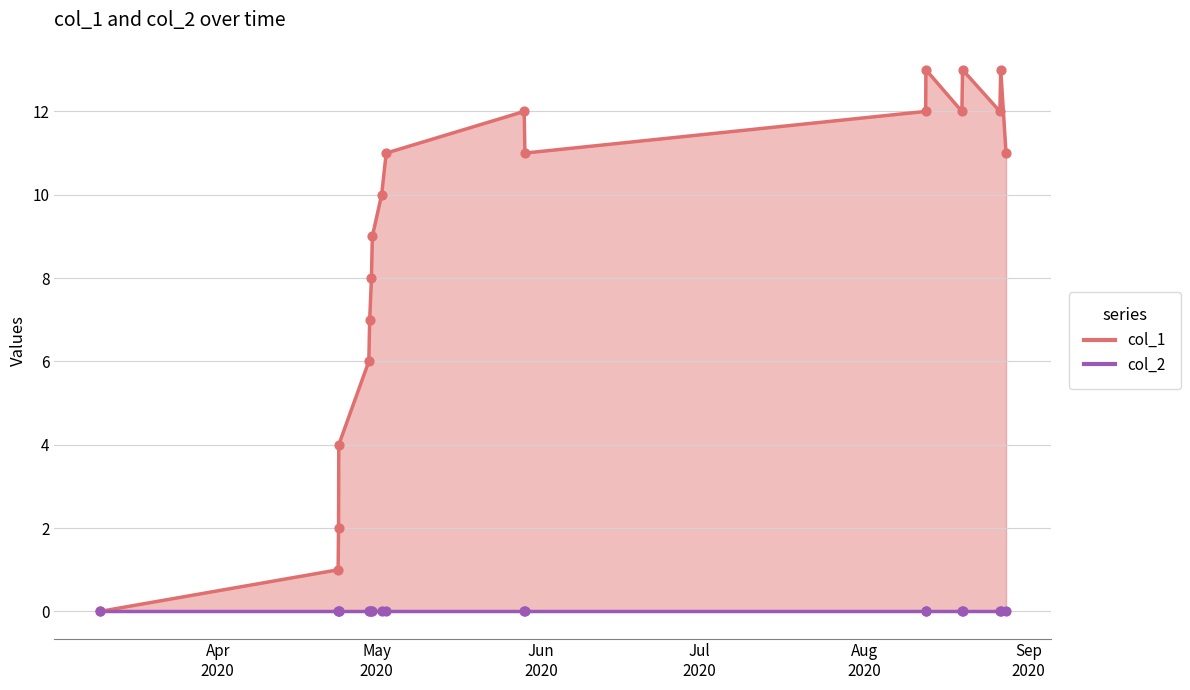

Which has a higher value, 1588220945 or 1587670121?

1588220945